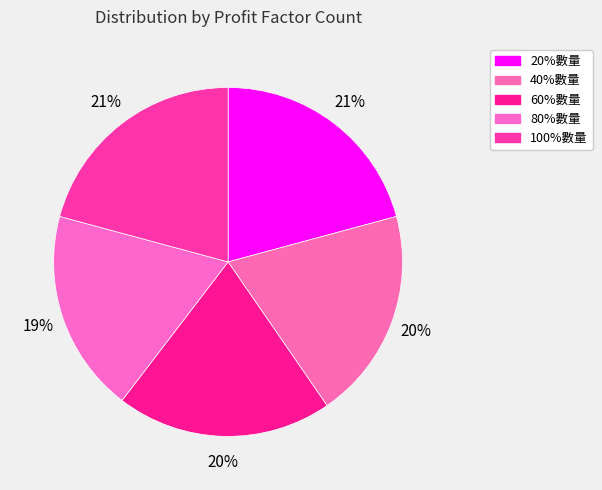

How many slices are in this pie chart?

5